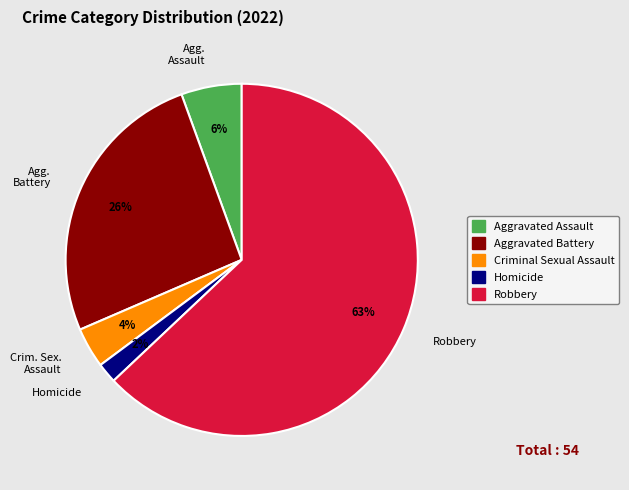

Which slice is the largest?

Robbery